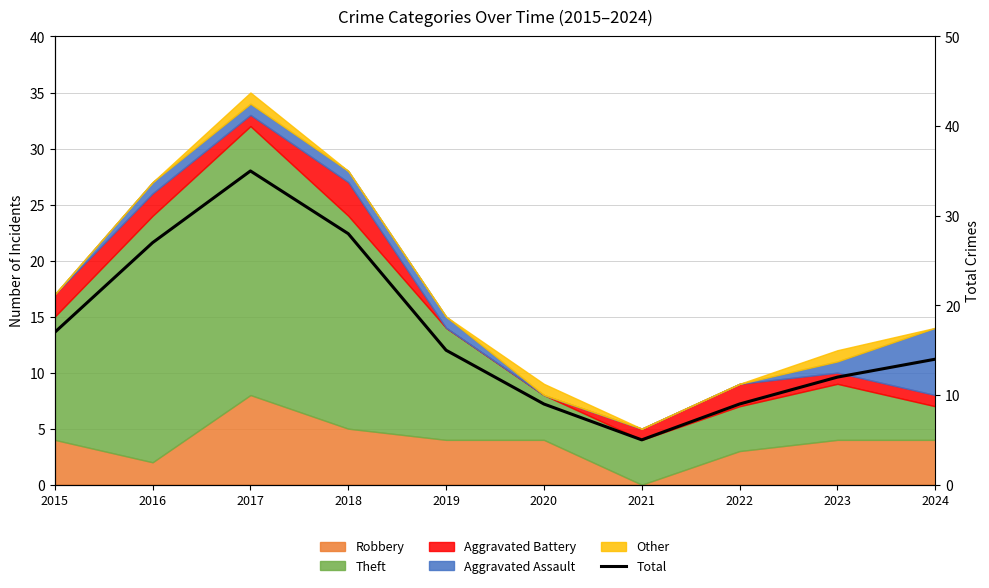

The value at 2023 is 12. True or false?

True